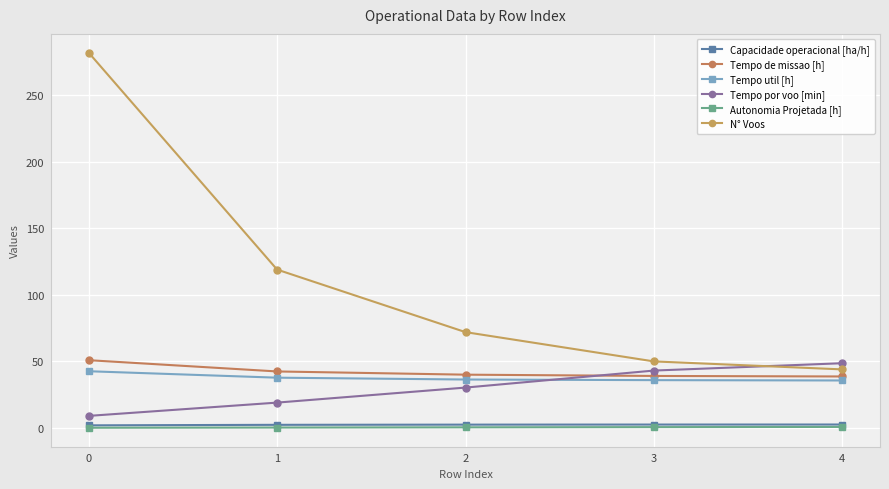

What is the highest value of the Capacidade operacional [ha/h] series?

2.6